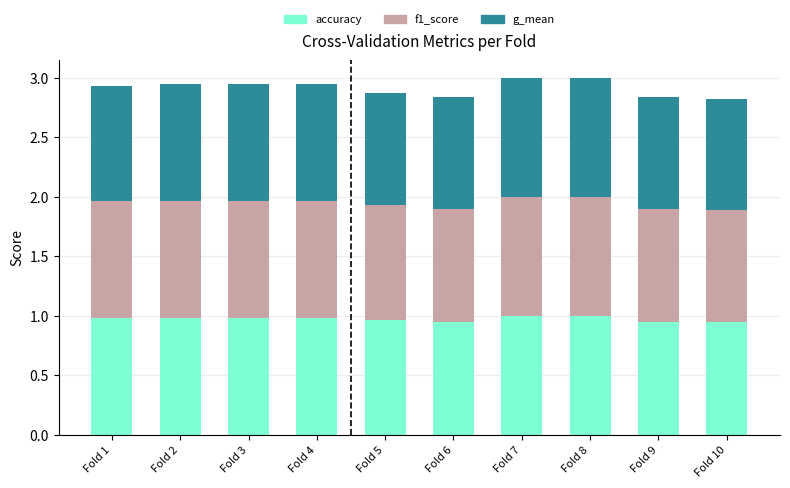

What is the sum of the accuracy values at Fold 2 and Fold 8?

2.0